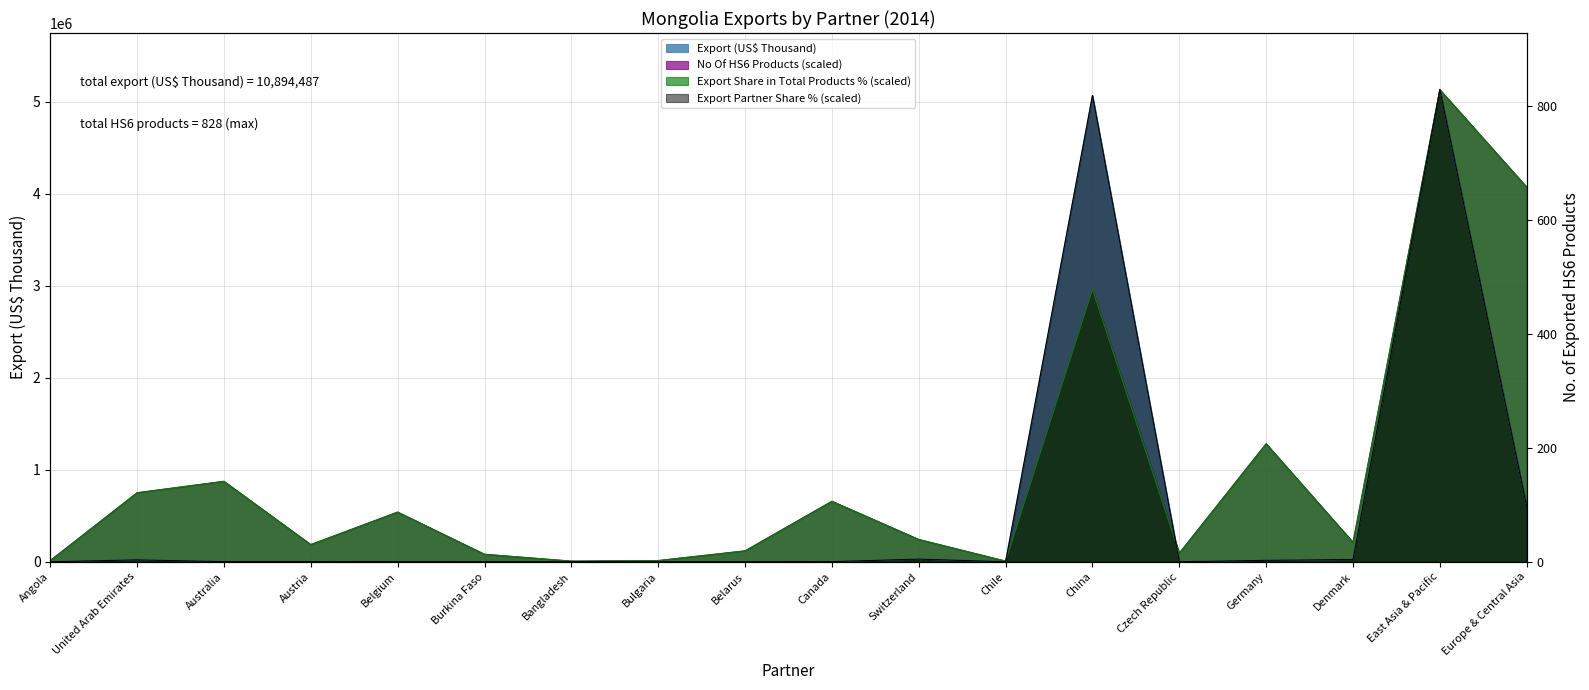

What is the label of the 13th point from the left?

China